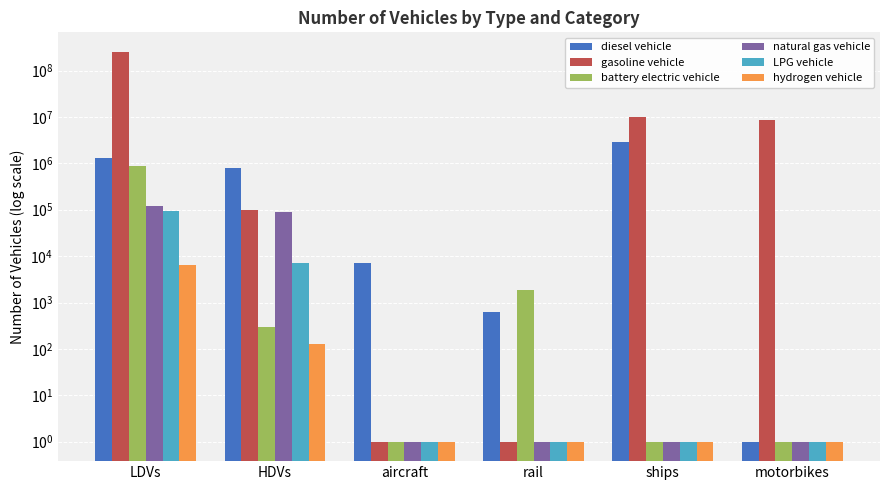

List the series in order of their peak value, lowest first.

hydrogen vehicle, LPG vehicle, natural gas vehicle, battery electric vehicle, diesel vehicle, gasoline vehicle